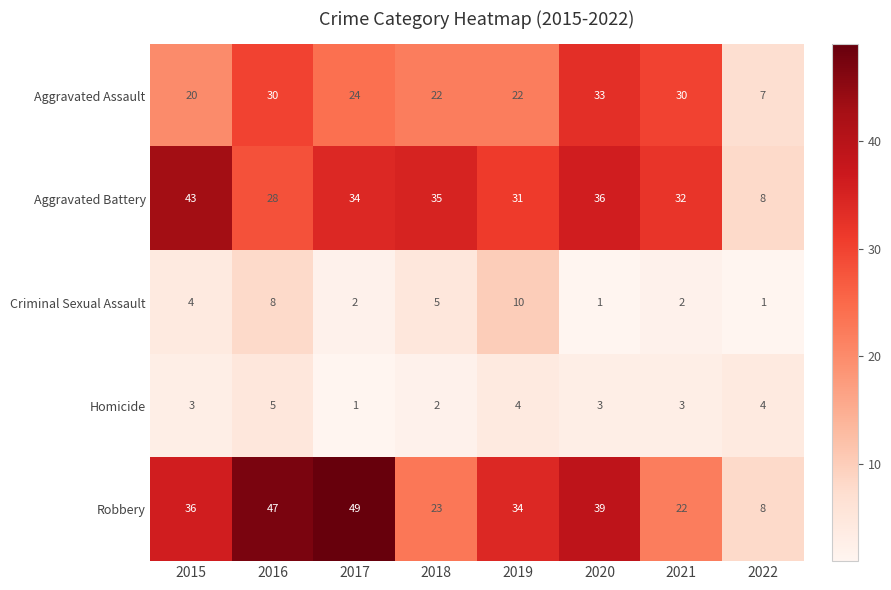

The value of Homicide at 2015 is 2. True or false?

False